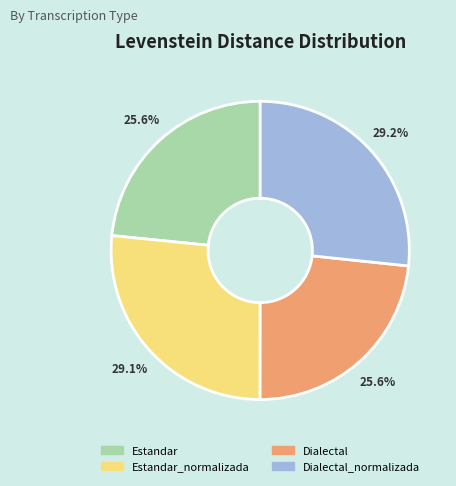

Rank the categories by value from lowest to highest.

Dialectal, Estandar, Estandar_normalizada, Dialectal_normalizada